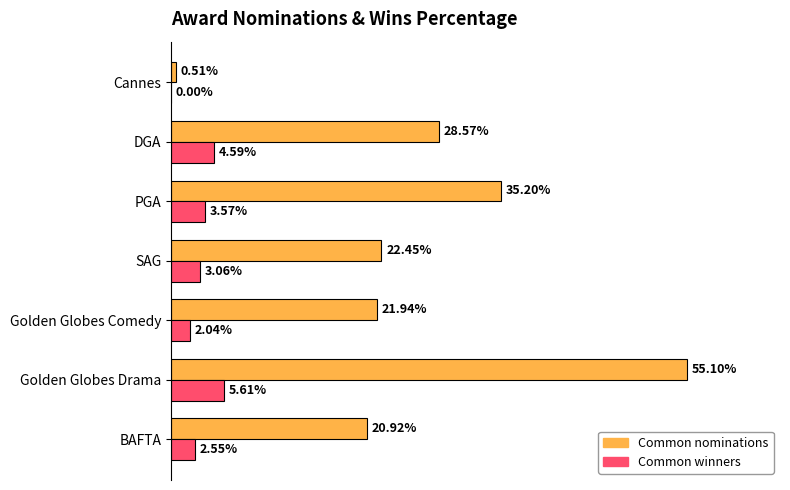

List the series in order of their overall mean, lowest first.

Common winners, Common nominations